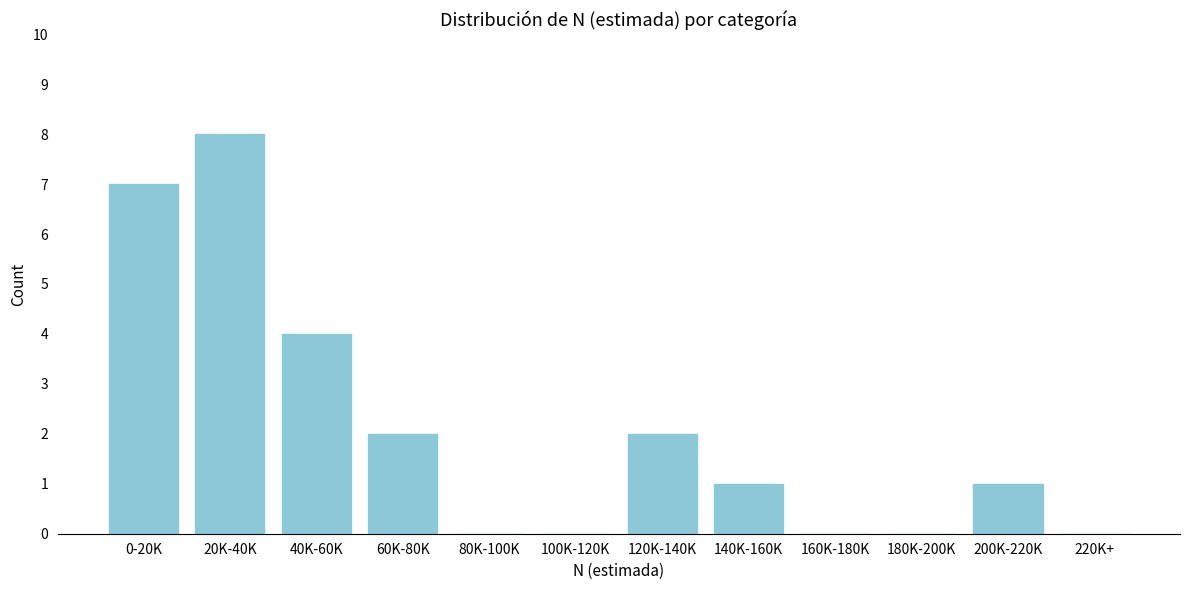

Reading left to right, extract all data points from this chart.

0-20K=7	20K-40K=8	40K-60K=4	60K-80K=2	80K-100K=0	100K-120K=0	120K-140K=2	140K-160K=1	160K-180K=0	180K-200K=0	200K-220K=1	220K+=0